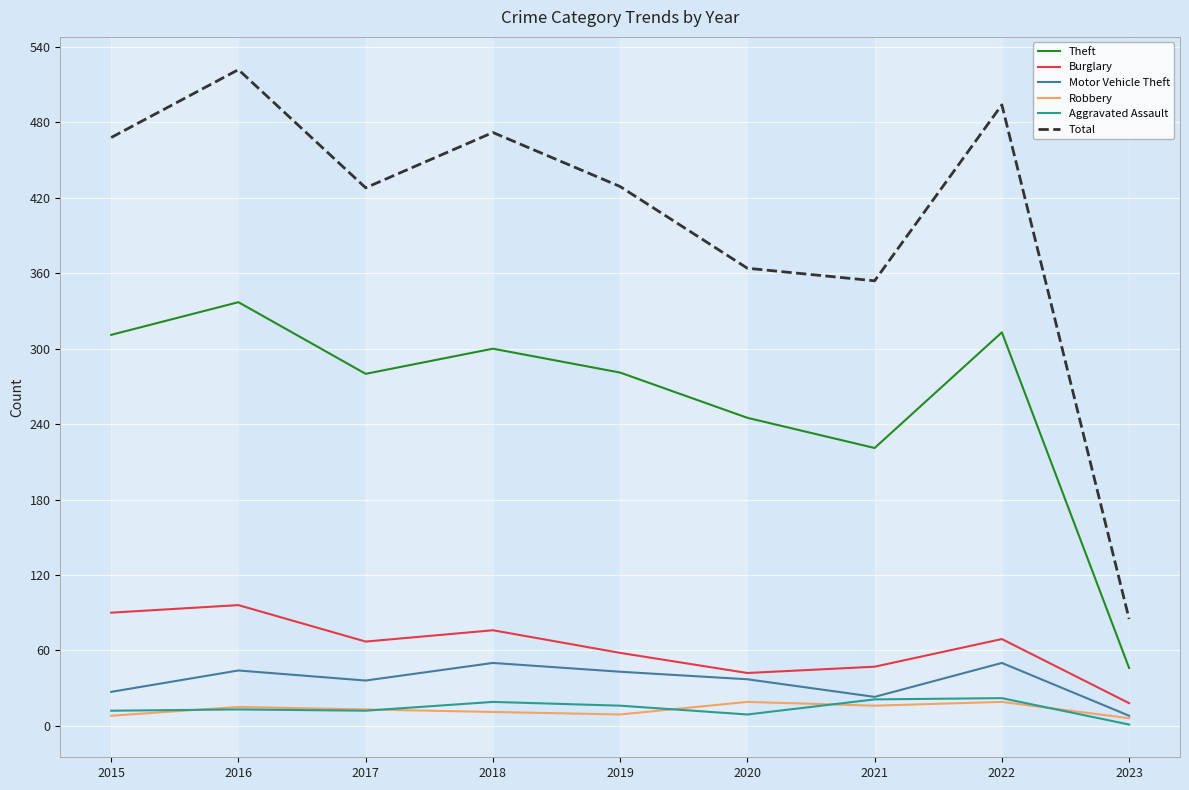

What is the total value across all series at 2018?

928